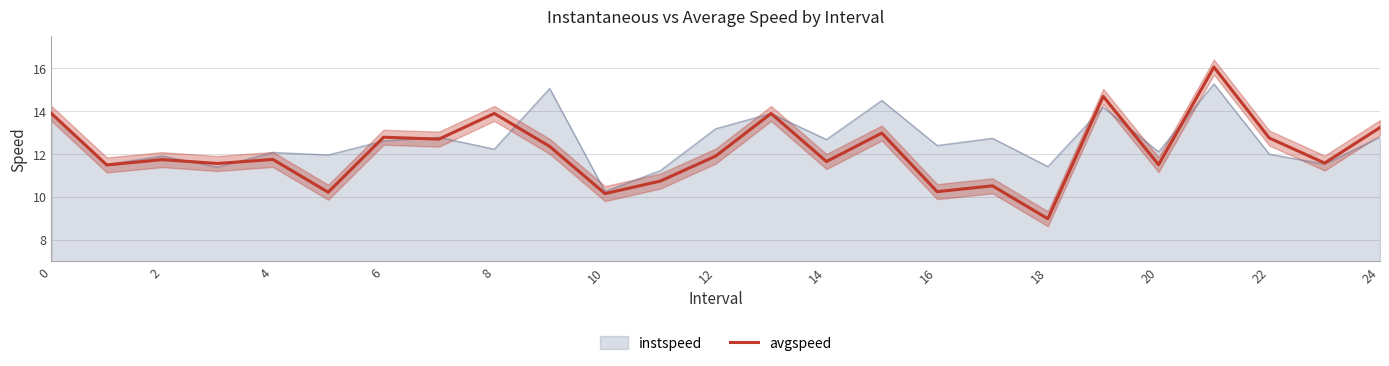

What value does the instspeed series have at 2?

11.9